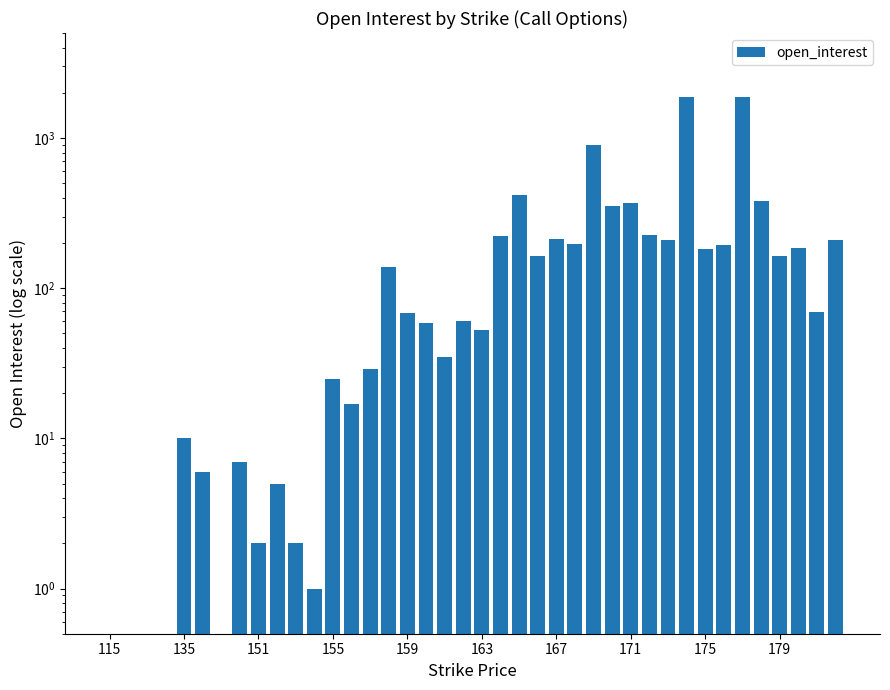

How many bars are there in total?

40